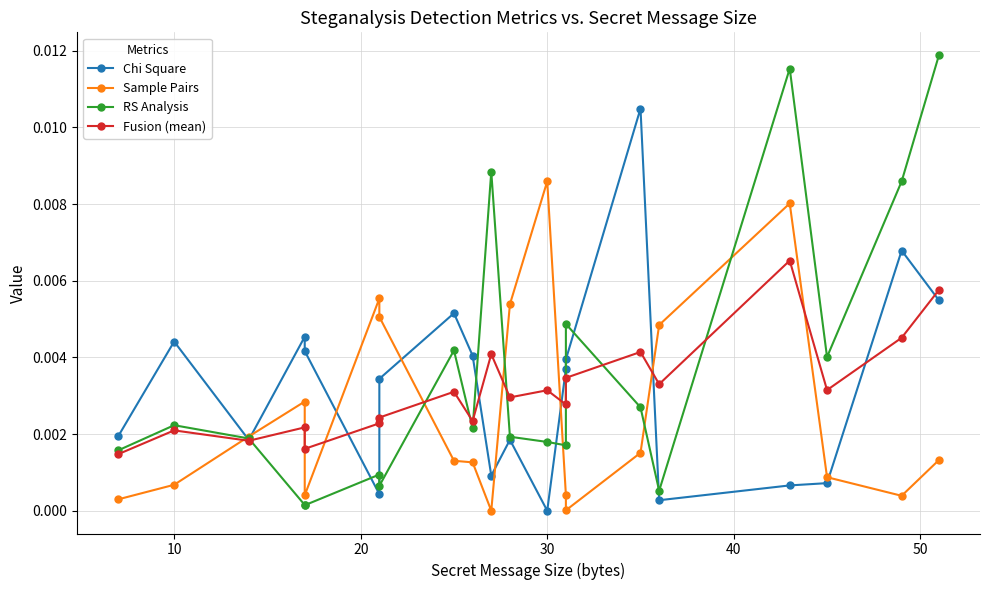

Is it true that Sample Pairs equals 0.0 at 60?

False